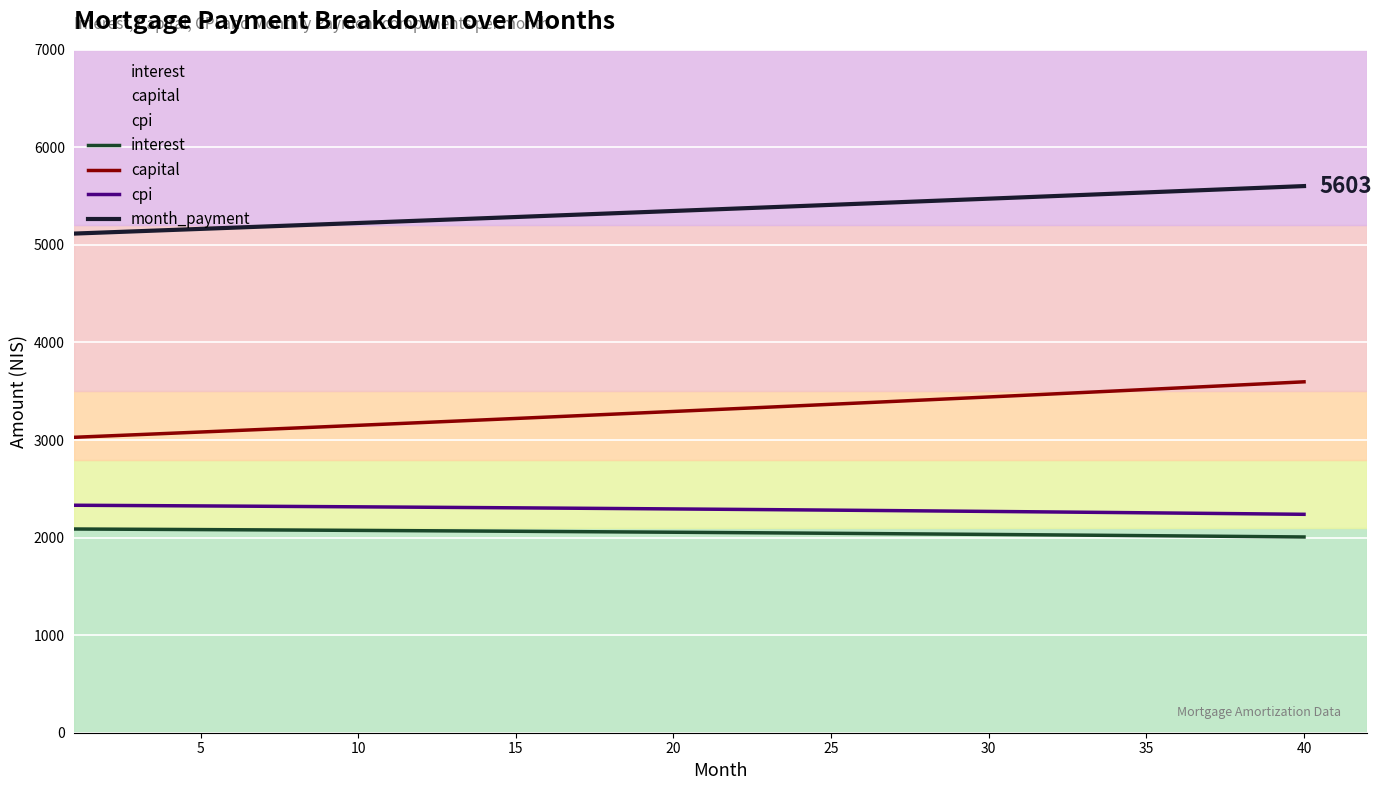

How many distinct data groups are displayed?

4